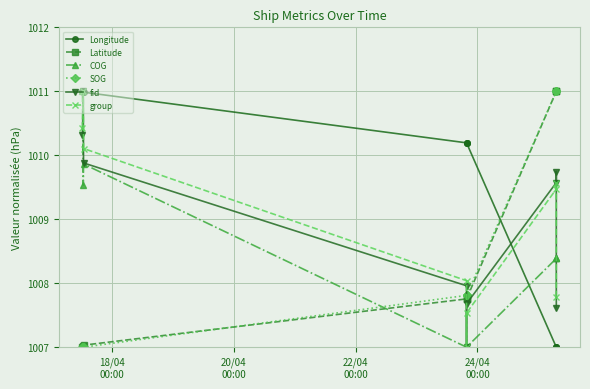

True or false: group has more than 0 points higher than both neighbors.

True